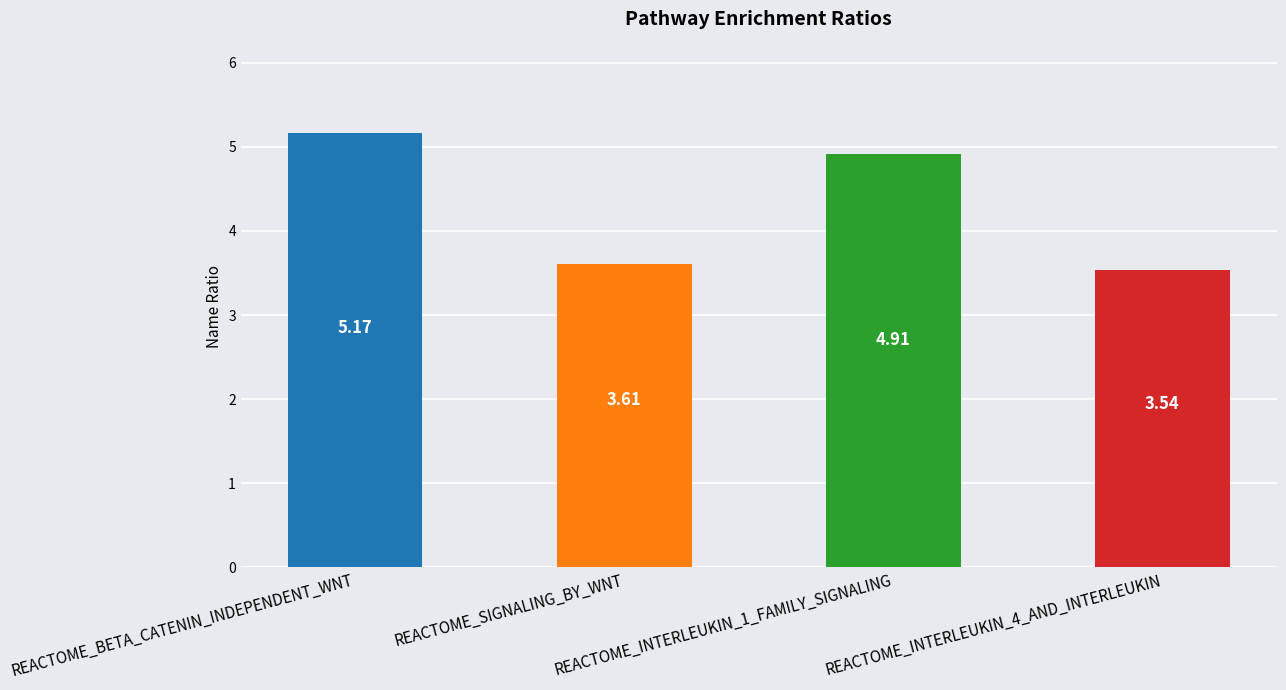

Which has a higher value, REACTOME_INTERLEUKIN_4_AND_INTERLEUKIN or REACTOME_BETA_CATENIN_INDEPENDENT_WNT?

REACTOME_BETA_CATENIN_INDEPENDENT_WNT